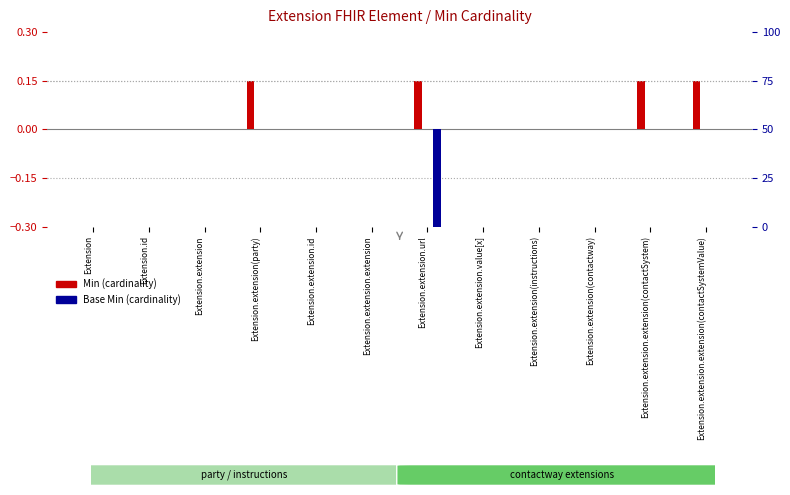

How many bars are there in total?

24